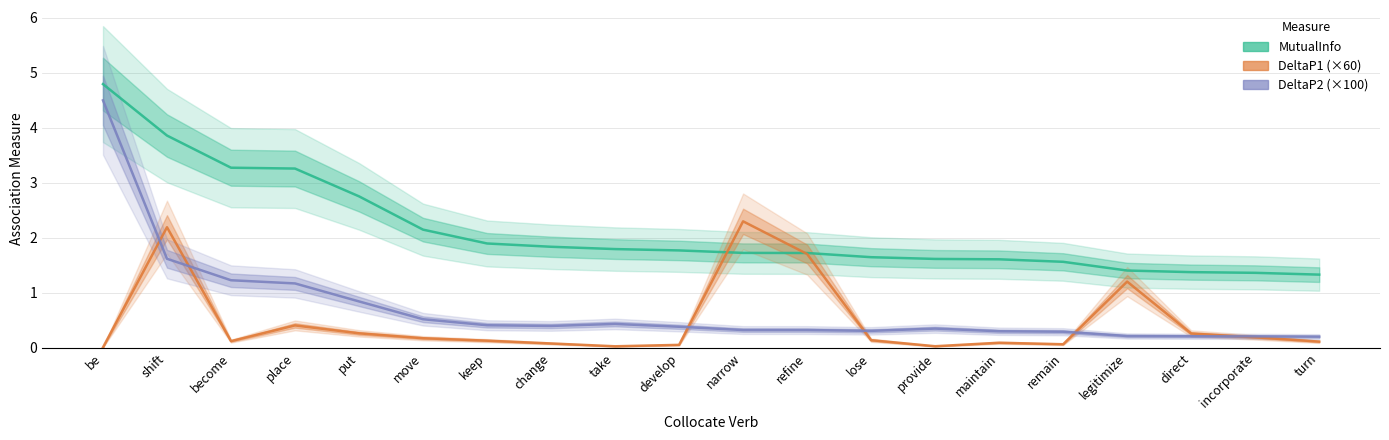

Which series has the largest range (max minus min)?

DeltaP2 (×100)